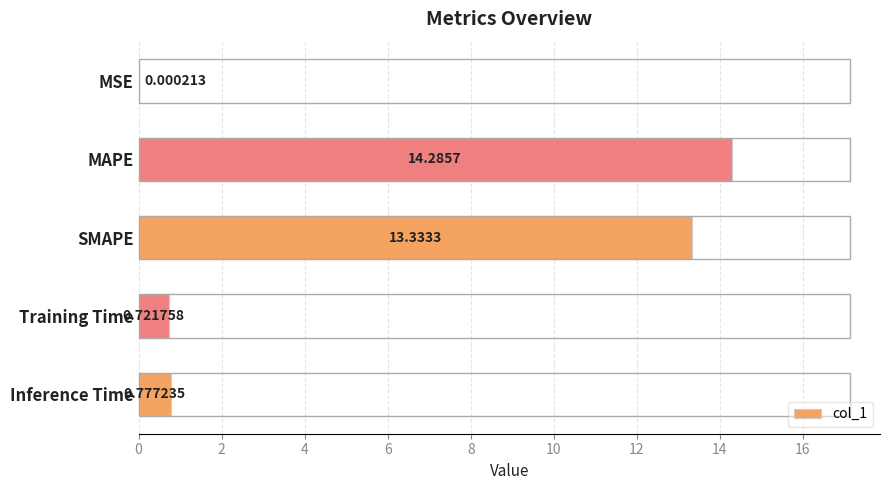

Does the chart contain stacked bars?

No